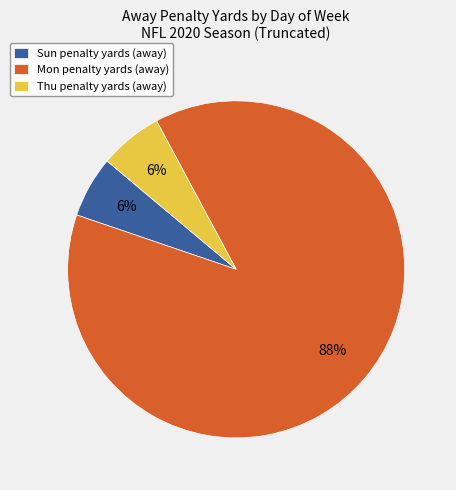

Combined, do Thu penalty yards (away) and Sun penalty yards (away) account for over 50%?

No